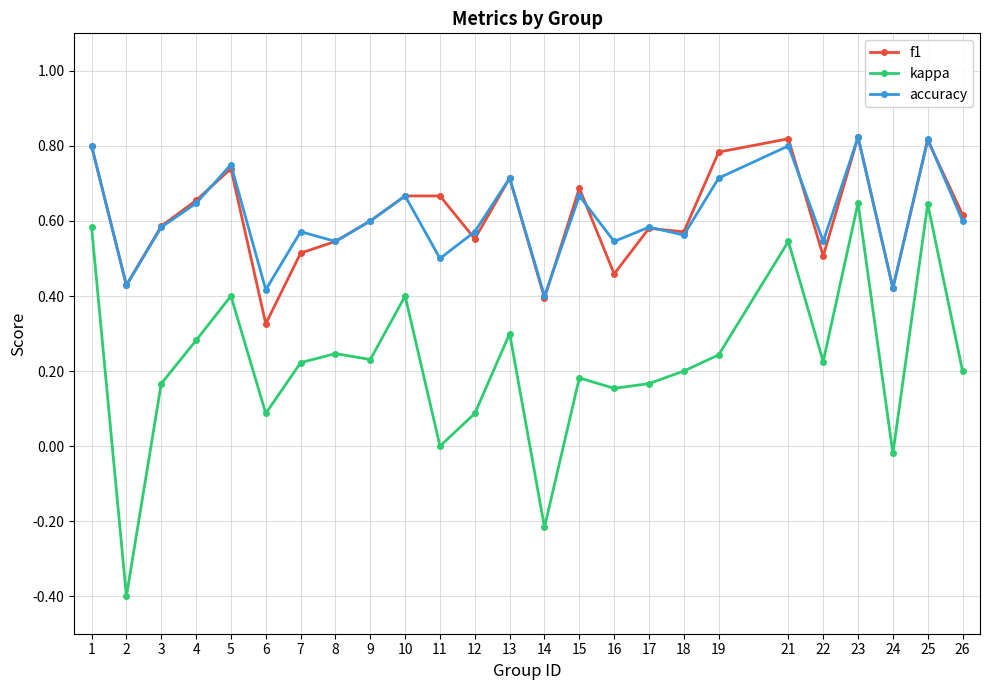

What are all the series names shown in the legend?

f1, kappa, accuracy